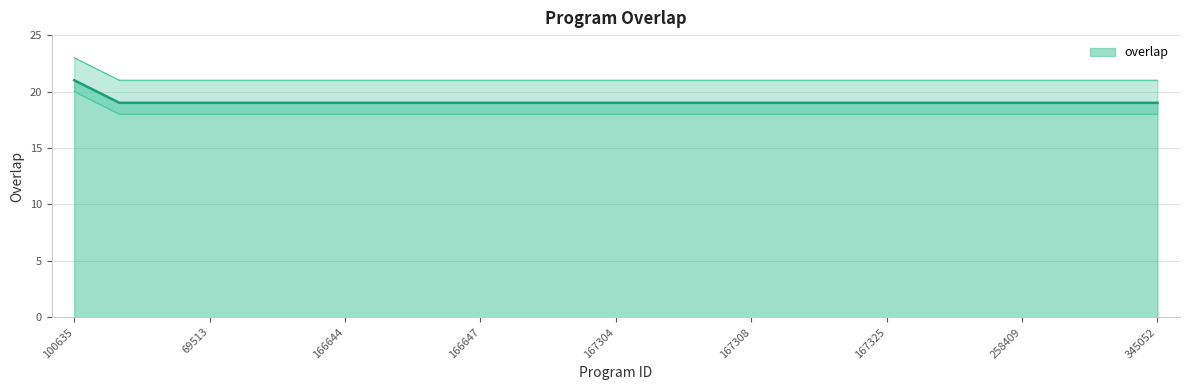

Reading left to right, list all the values displayed in this chart.

21	19	19	19	19	19	19	19	19	19	19	19	19	19	19	19	19	19	19	19	19	19	19	19	19